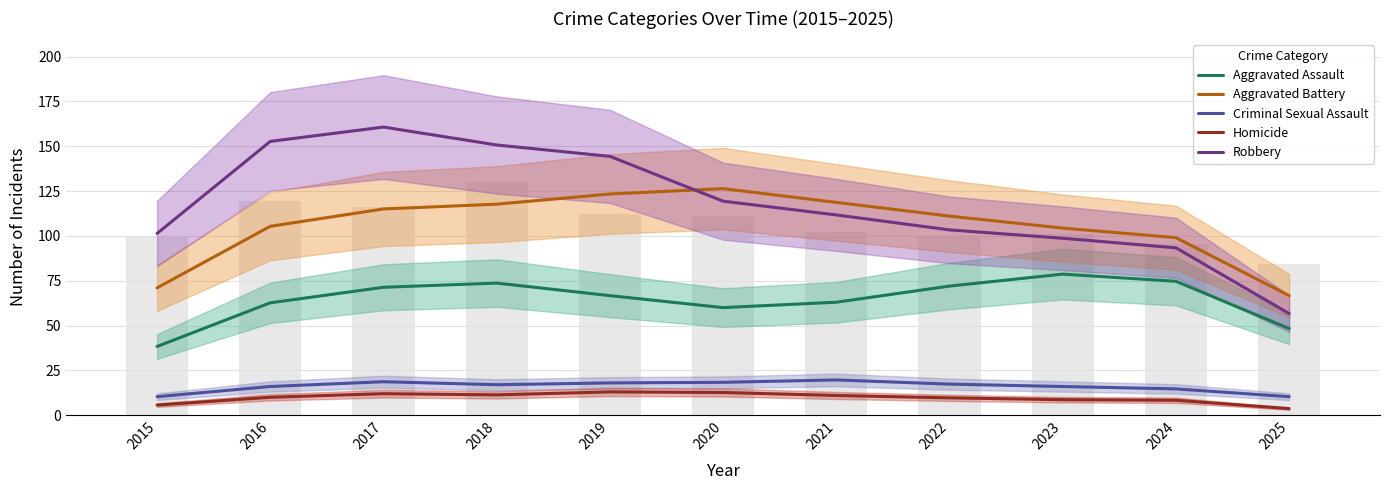

What is the value of the Criminal Sexual Assault bar at the 8th from the left?

17.3